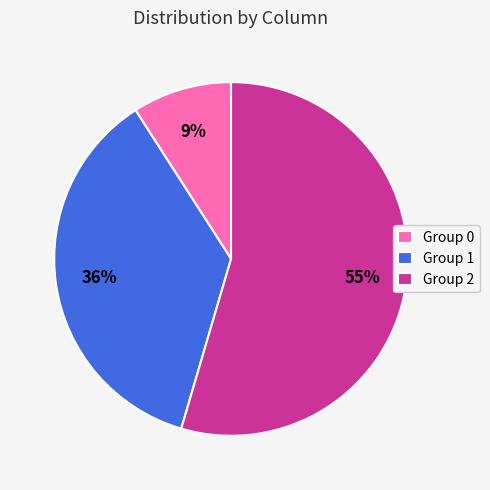

Do Group 2 and Group 1 together represent more than half of the pie?

Yes